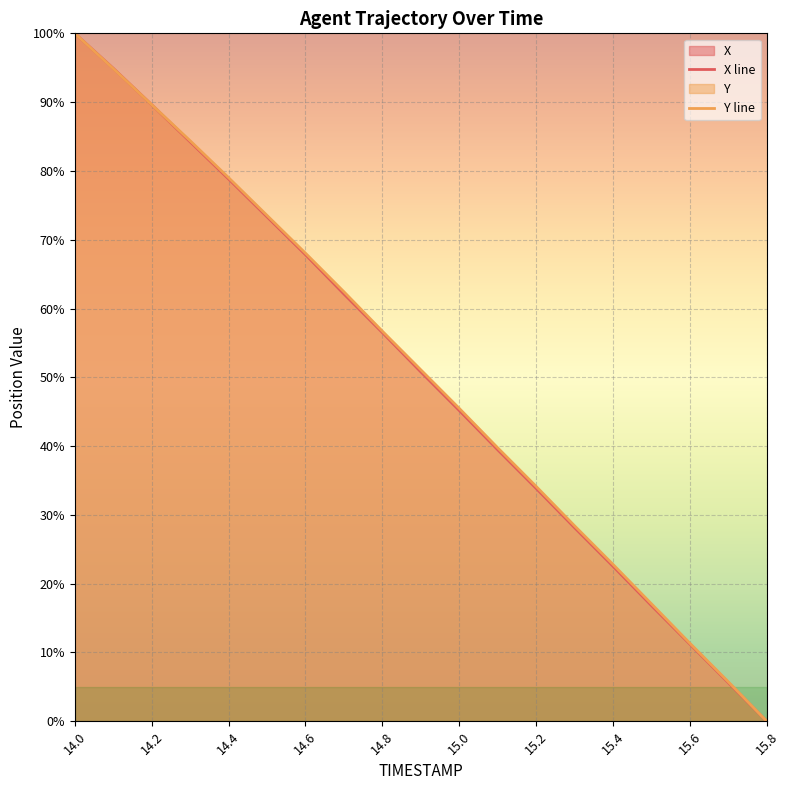

How many times do X and Y cross each other?

1